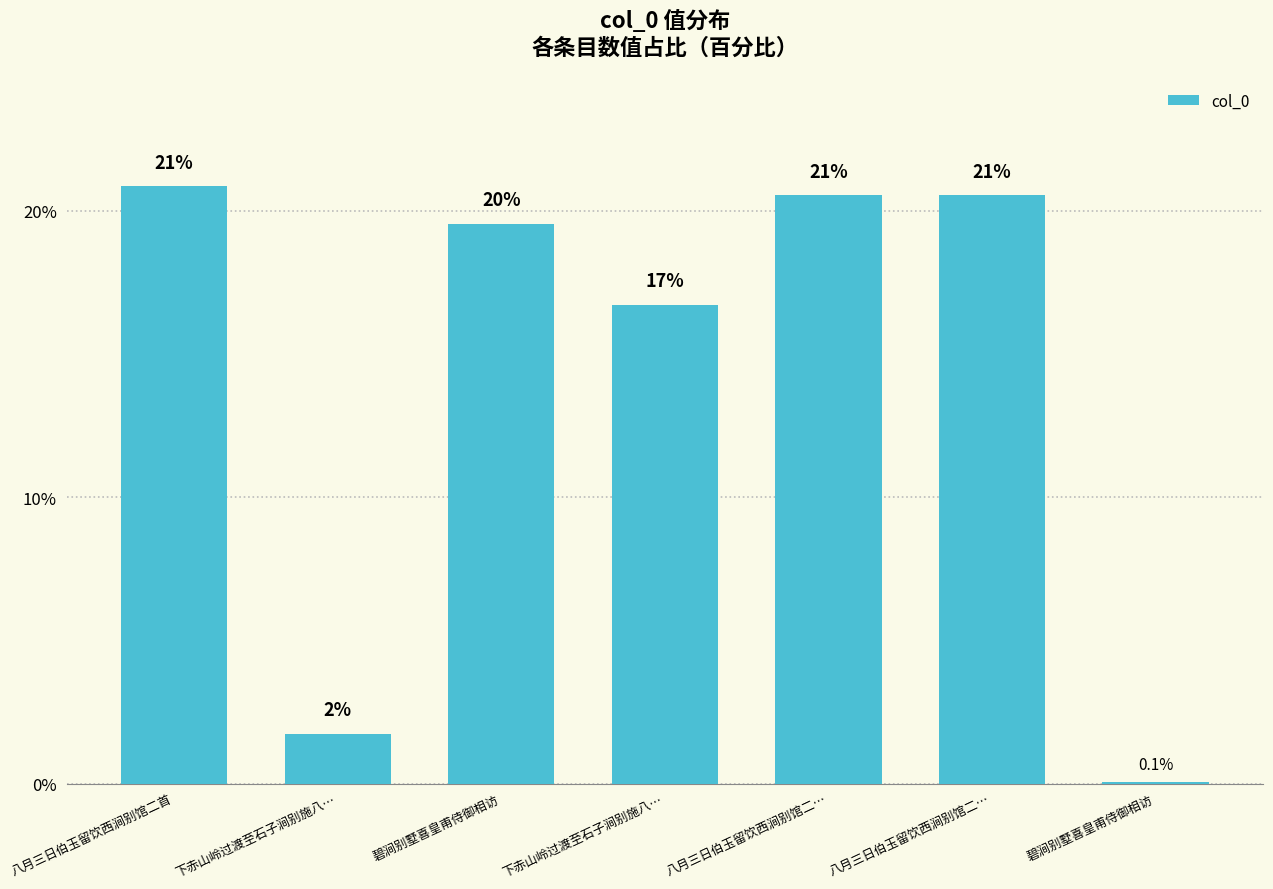

What is the difference between the maximum and minimum values?

20.8